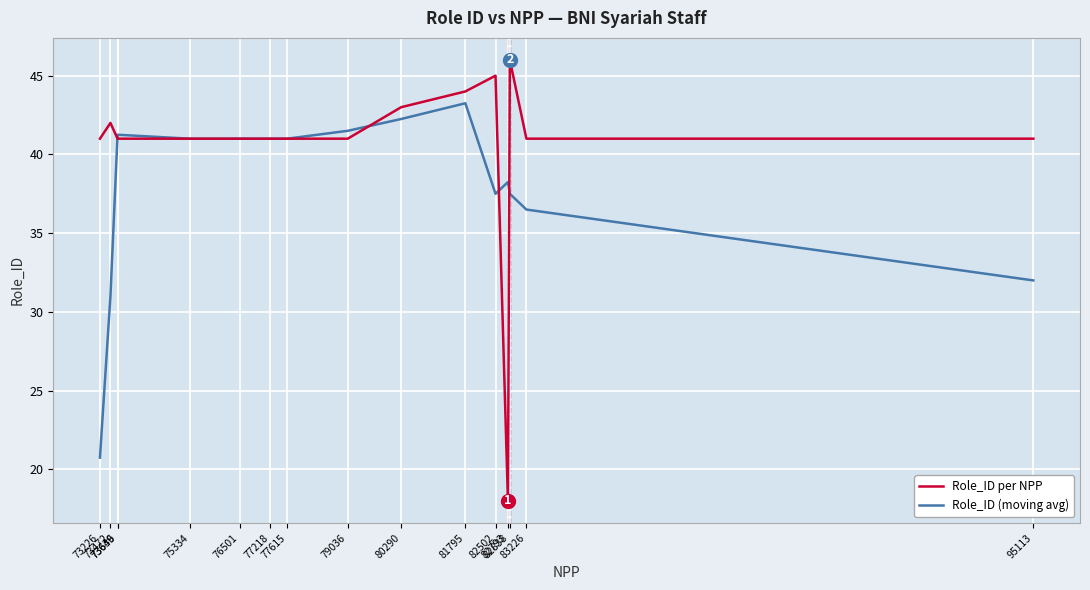

Between which two adjacent categories do Role_ID per NPP and Role_ID (moving avg) first intersect?

73472 and 73639